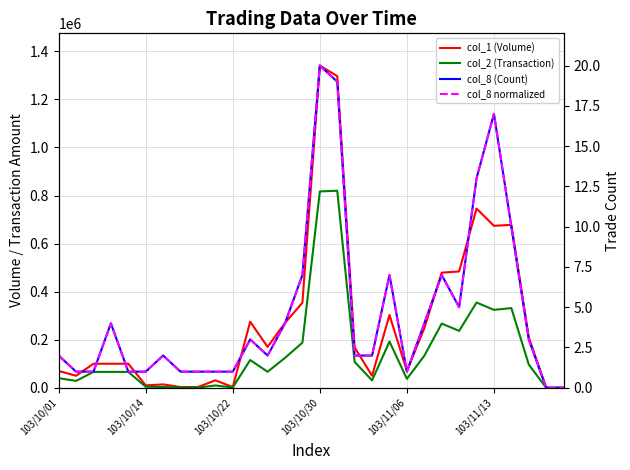

In col_1 (Volume), how many points are lower than both neighbors (excluding endpoints)?

7